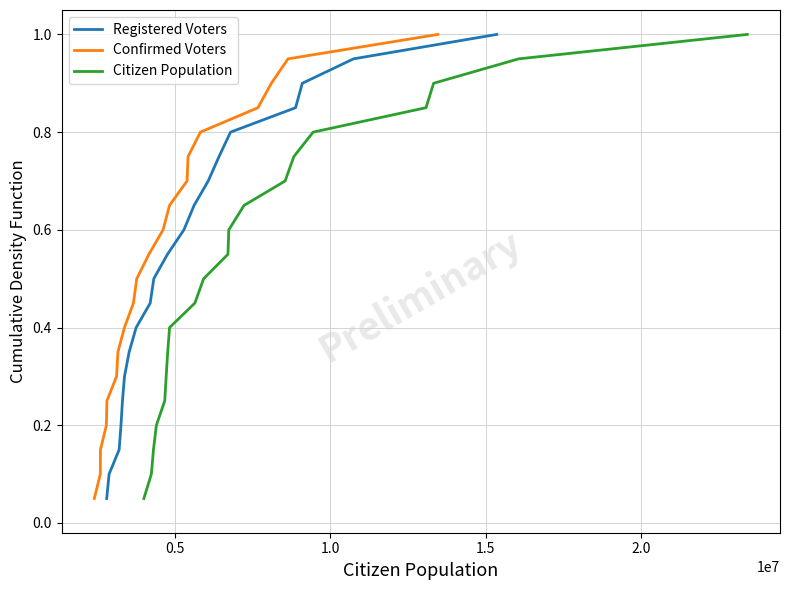

What is the maximum value for Citizen Population?

1.0